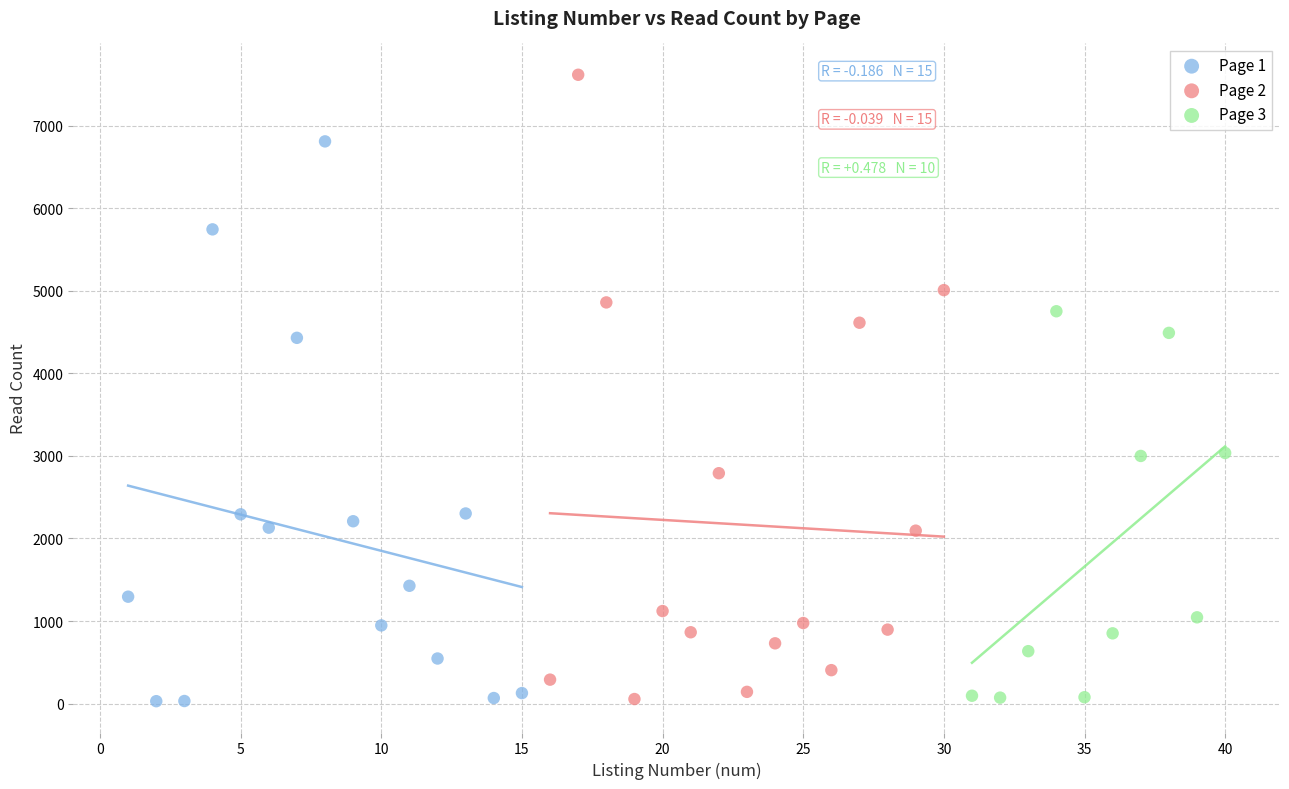

Which series reaches the maximum Y coordinate?

Page 2